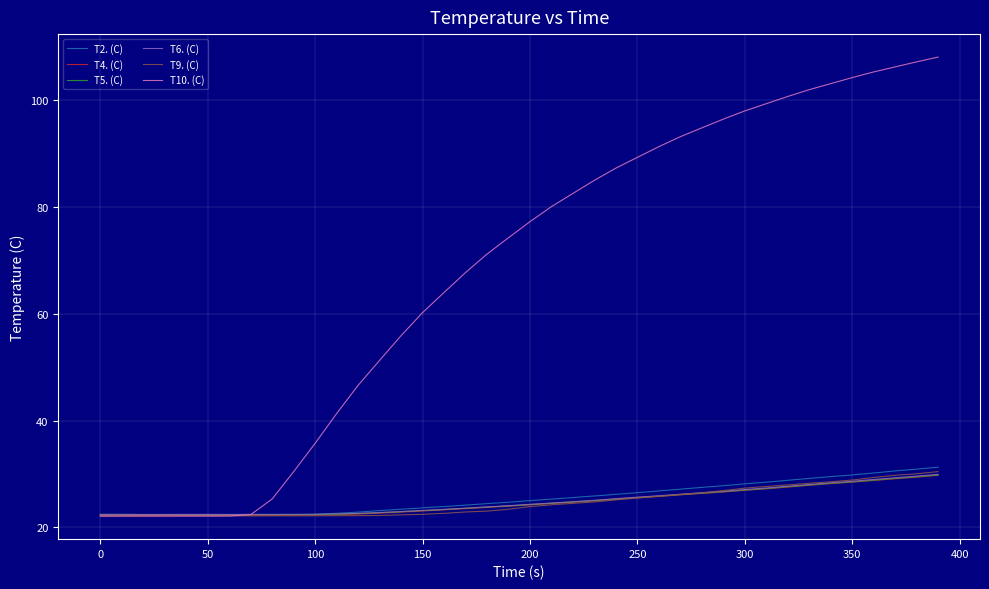

What is the sum of all T2. (C) values?

1018.5